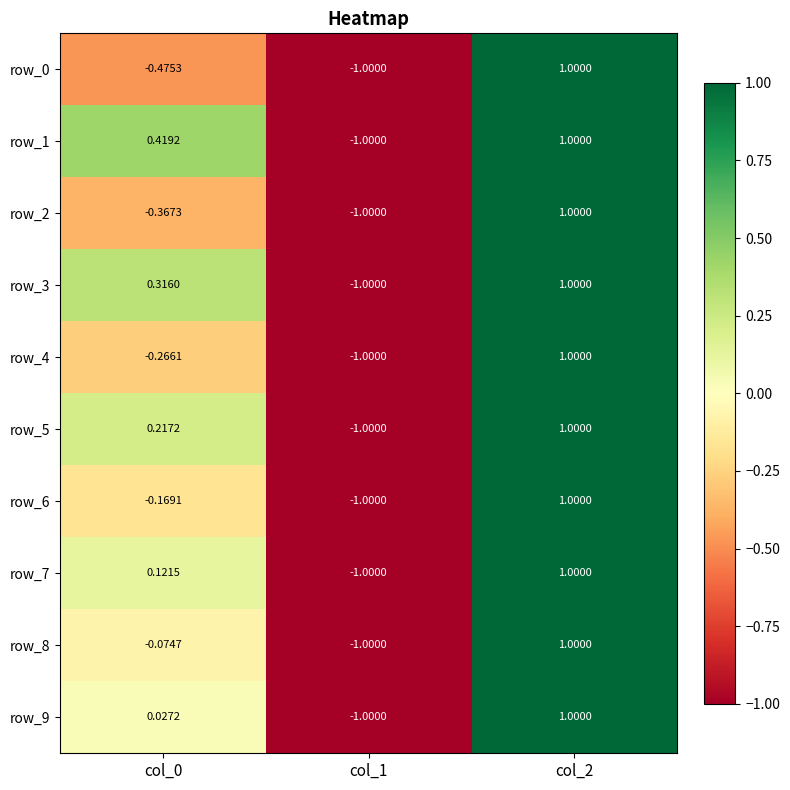

Is the value of row_5 at col_2 greater than the value of row_2 at col_1?

Yes